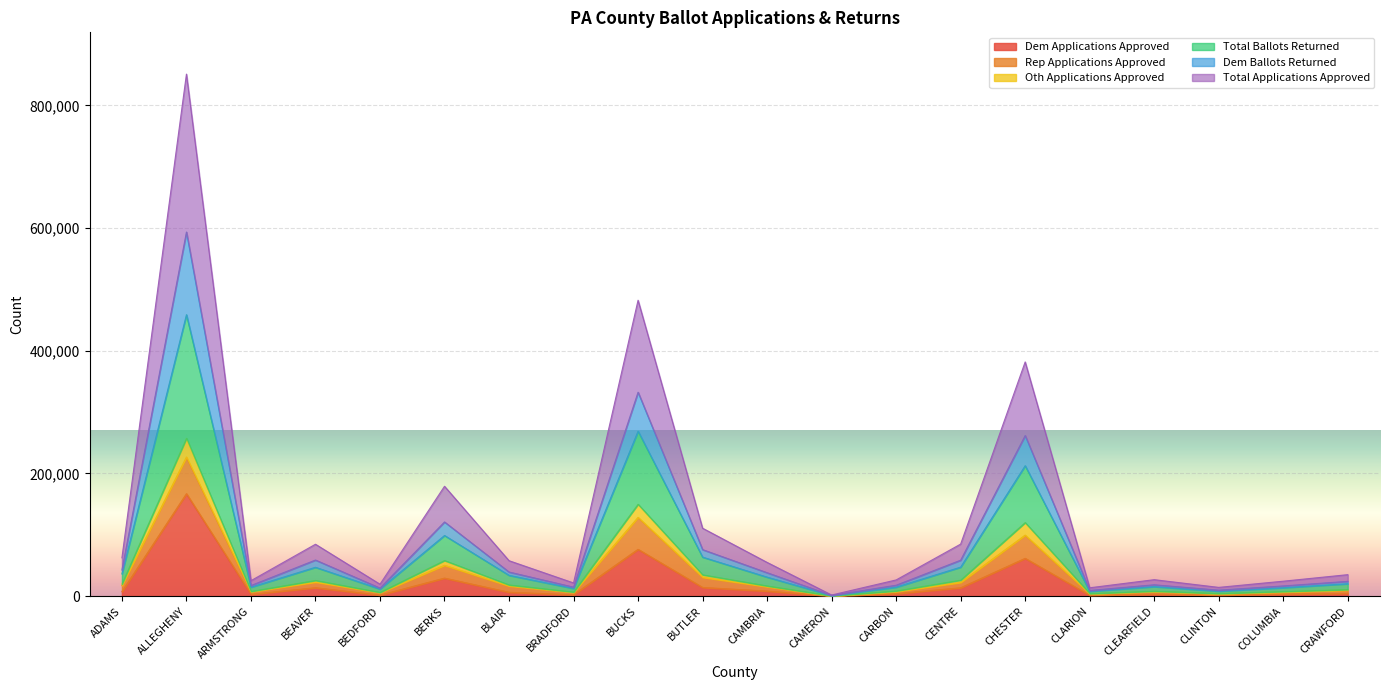

What is the label of the 17th point from the left?

CLEARFIELD